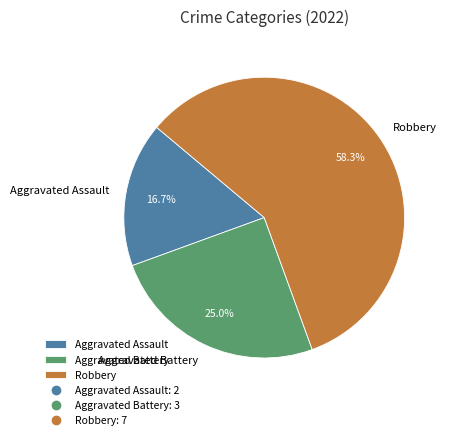

Does any single category account for the majority?

Yes